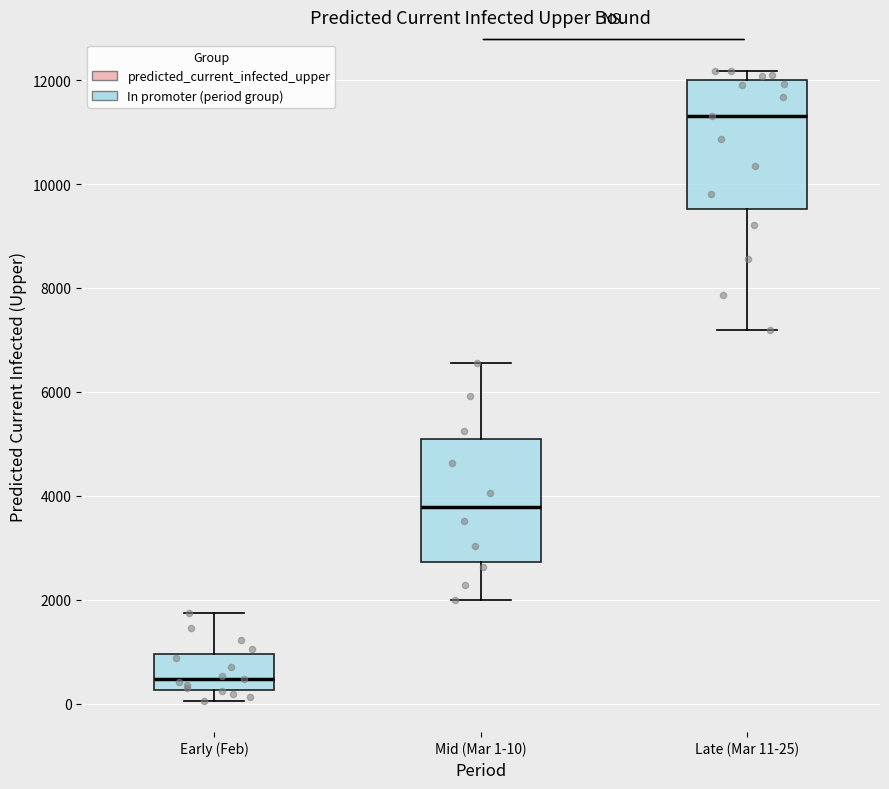

Reading left to right, transcribe this box plot: for each box, give where its median line is, the range the box spans, and where its two whiskers end, as read against the y-axis. The values are not printed on the chart, so give them approximately, as read against the axis.

Early (Feb): median 400, box 200 to 1000, whiskers 0 to 1800
Mid (Mar 1-10): median 3800, box 2800 to 5000, whiskers 2000 to 6600
Late (Mar 11-25): median 11400, box 9600 to 12000, whiskers 7200 to 12200